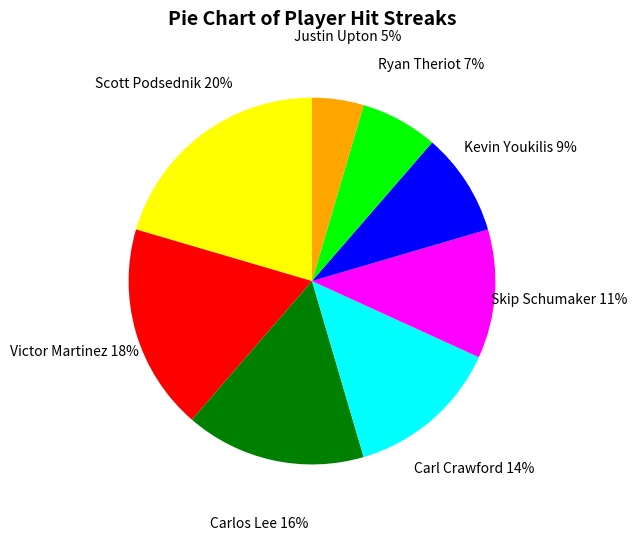

To the nearest percent, what is the combined percentage of Kevin Youkilis and Carl Crawford?

23%